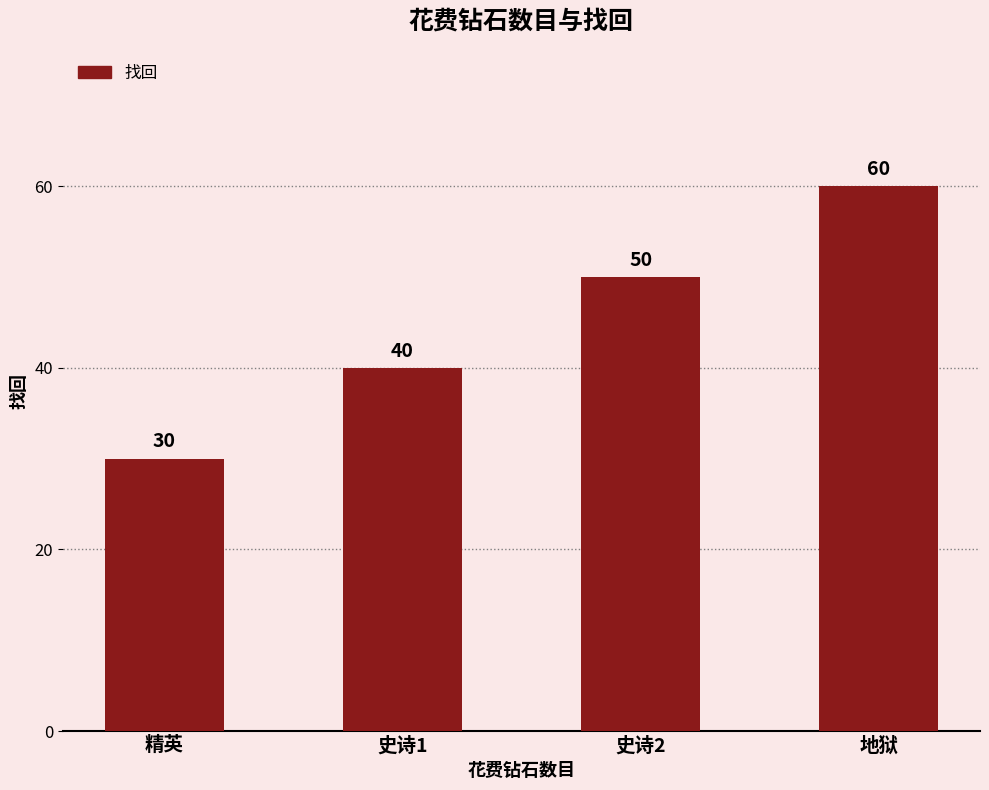

Is it true that the value at 地狱 is 60?

True